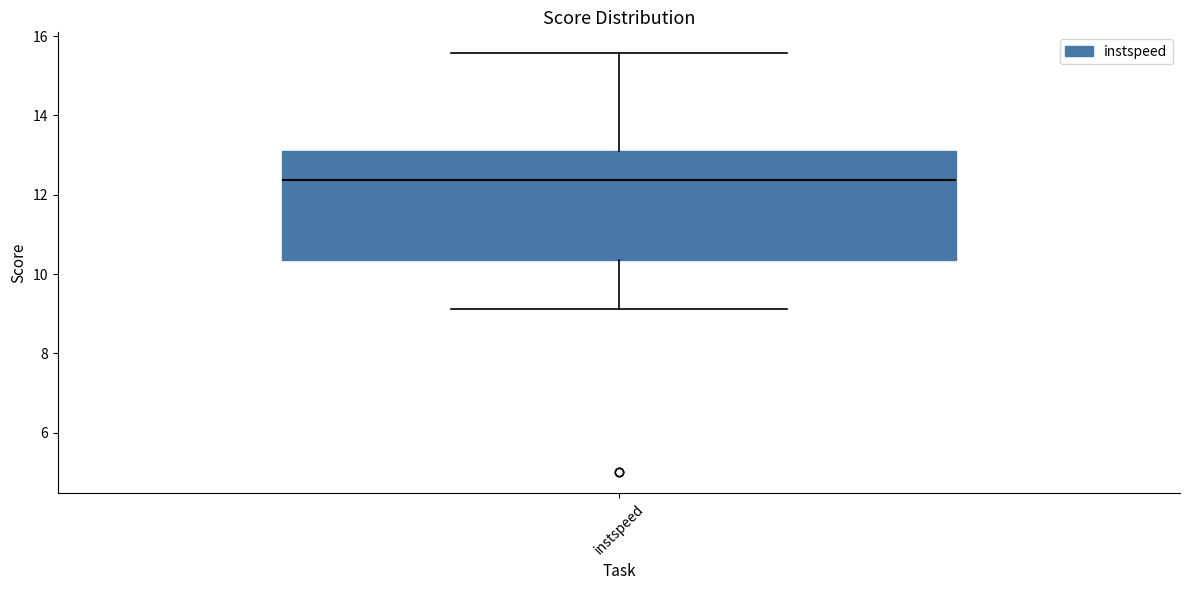

Transcribe this box plot: give where the median line is, the range the box spans, and where the two whiskers end, as read against the y-axis. The values are not printed on the chart, so give them approximately, as read against the axis.

median 12.4, box 10.4 to 13.0, whiskers 9.2 to 15.6